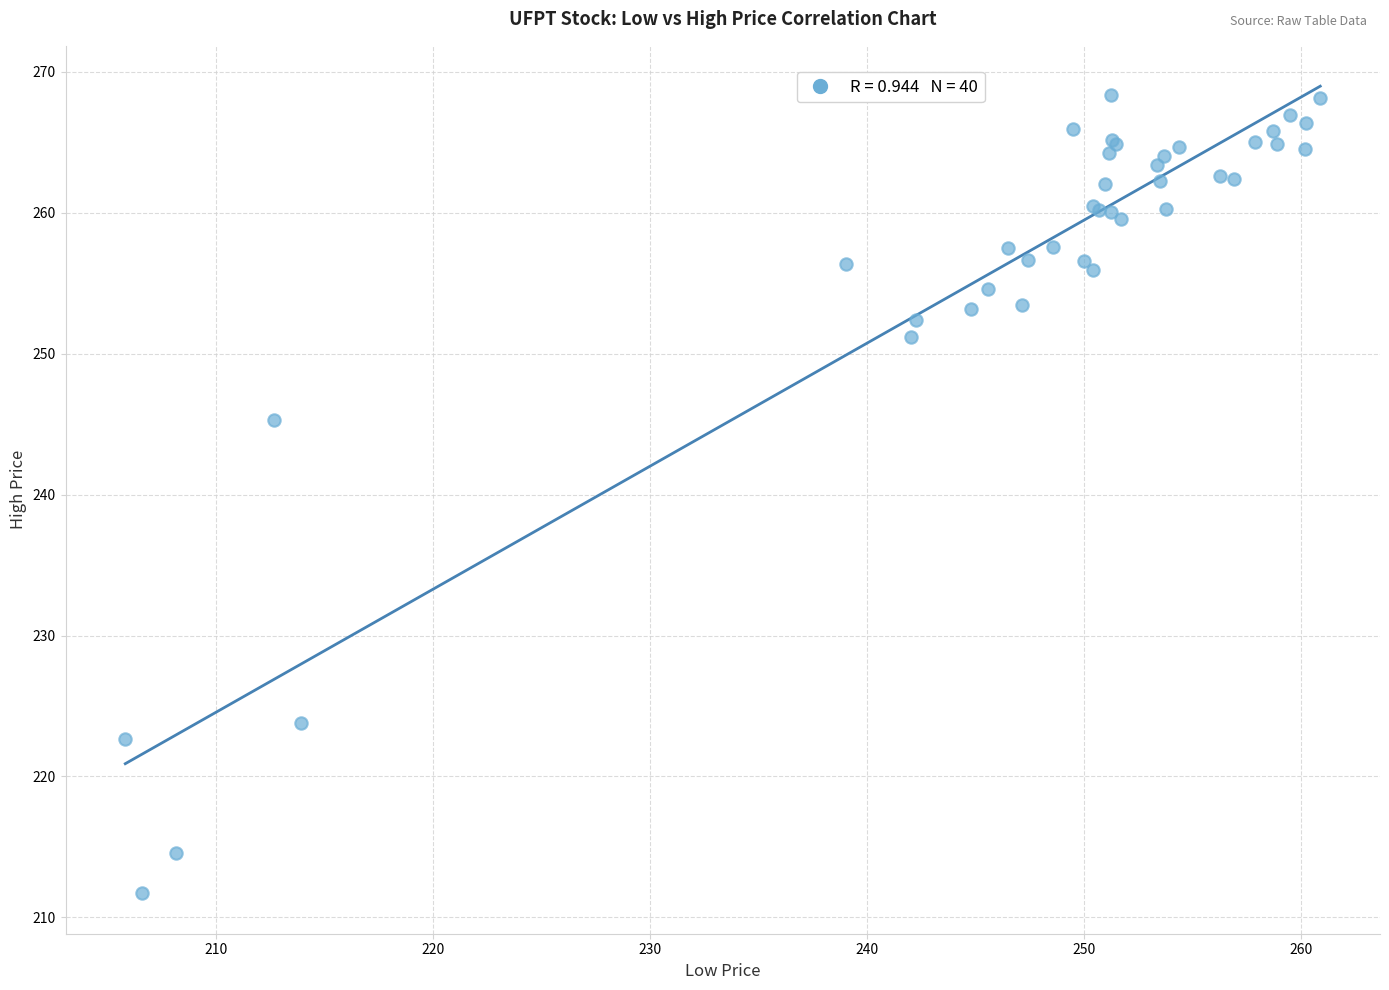

What Y value in the scatter plot is closest to 240?

245.3